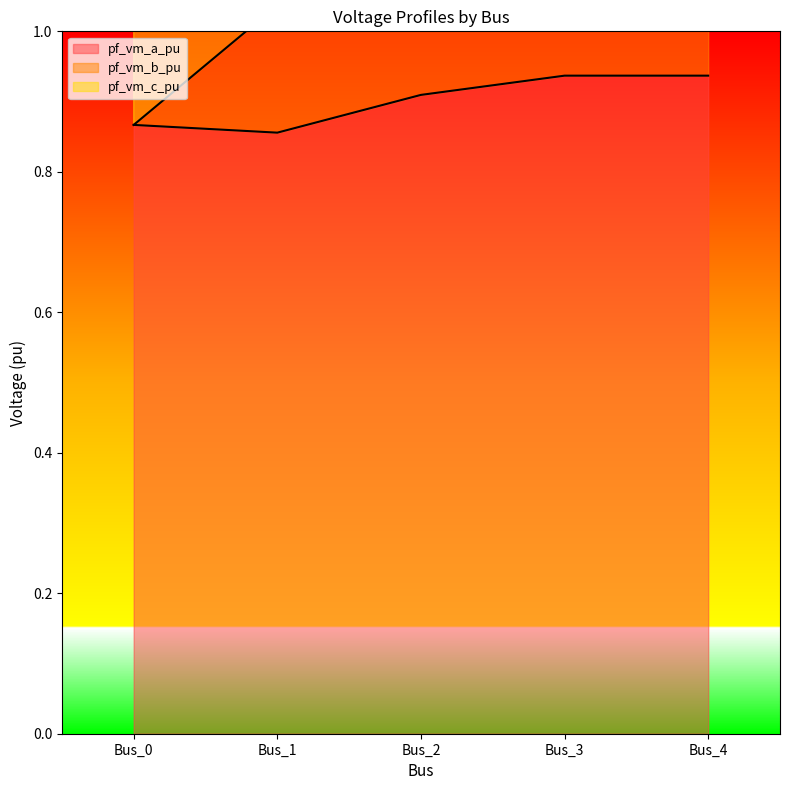

Which category has the lowest value in the pf_vm_a_pu series?

Bus_1